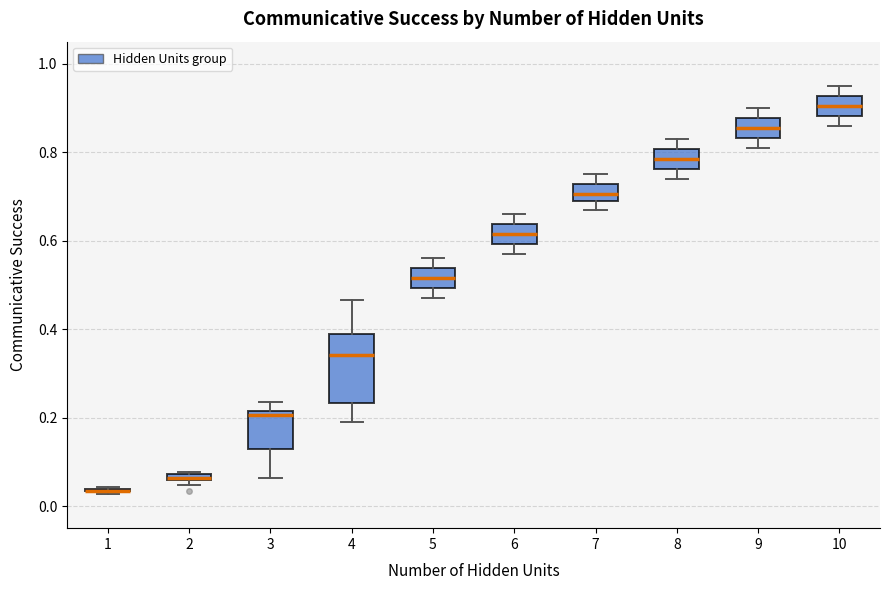

Where is the lower edge of the box at x = 3 on the y-axis? The values are not printed on the chart, so give them approximately, as read against the axis.

0.14